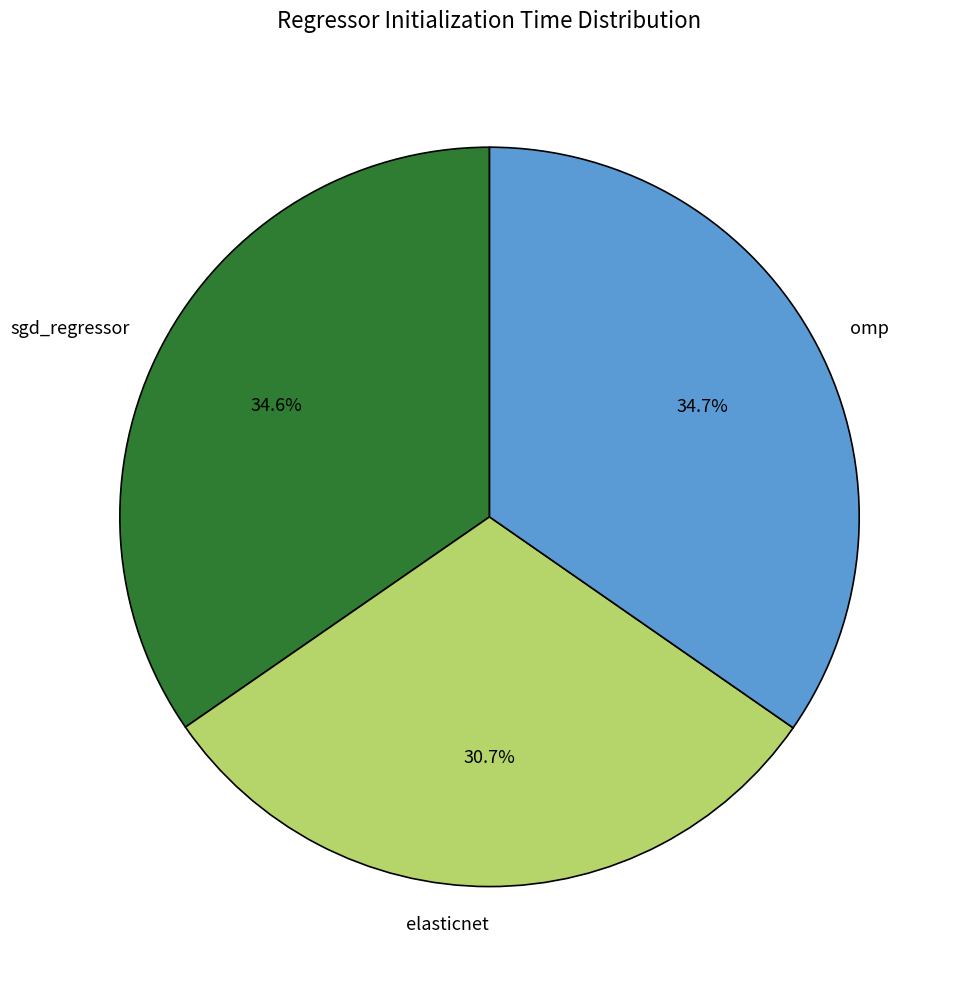

Does sgd_regressor account for over 50% of the chart?

No